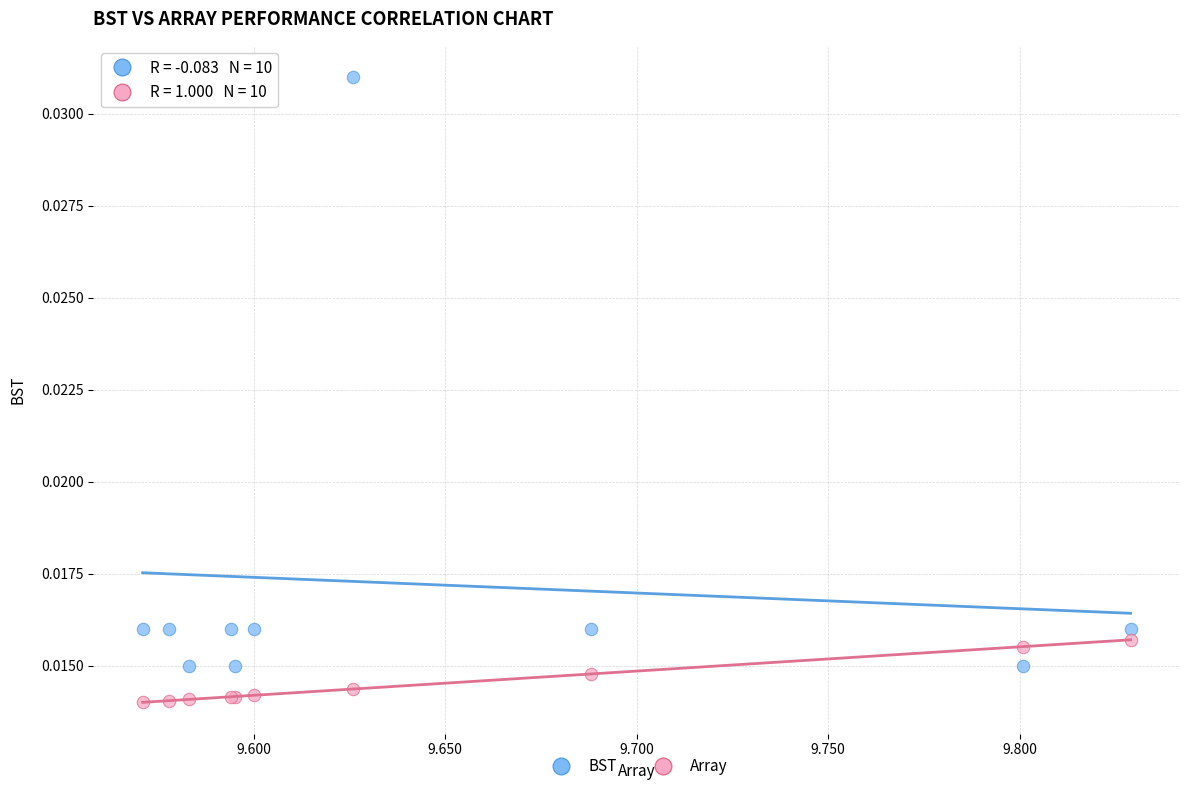

Which series contains the highest Y value?

BST